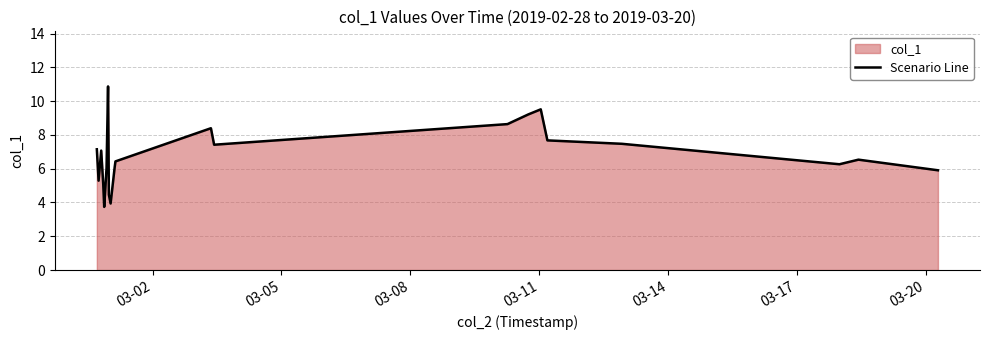

What is the greatest value displayed?

10.9